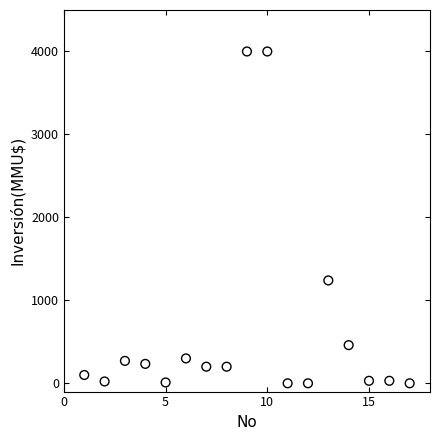

What is the range of Y values (max minus min)?

4000